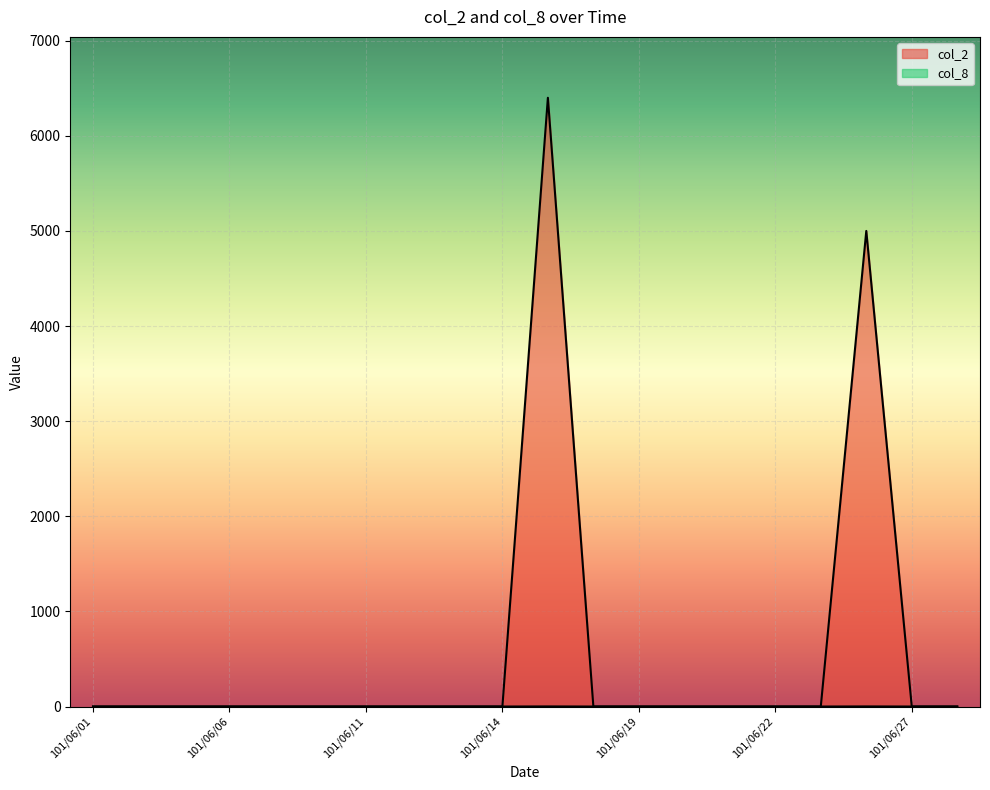

What is the sum of all col_2 values?

11400